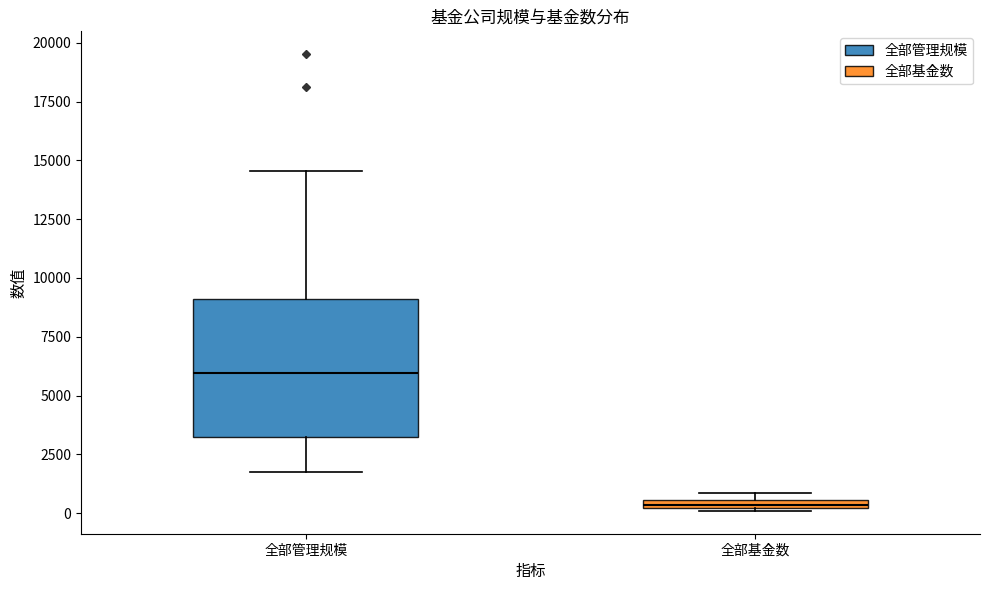

Where does the median line of the box for 全部管理规模 sit on the y-axis? The values are not printed on the chart, so give them approximately, as read against the axis.

6000